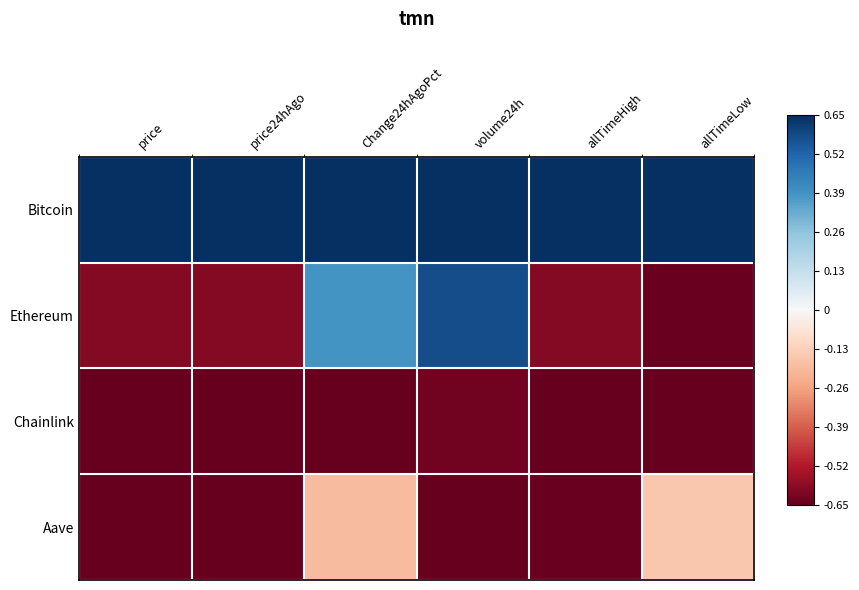

Rank the series by their maximum value, from lowest to highest.

Chainlink, Aave, Ethereum, Bitcoin